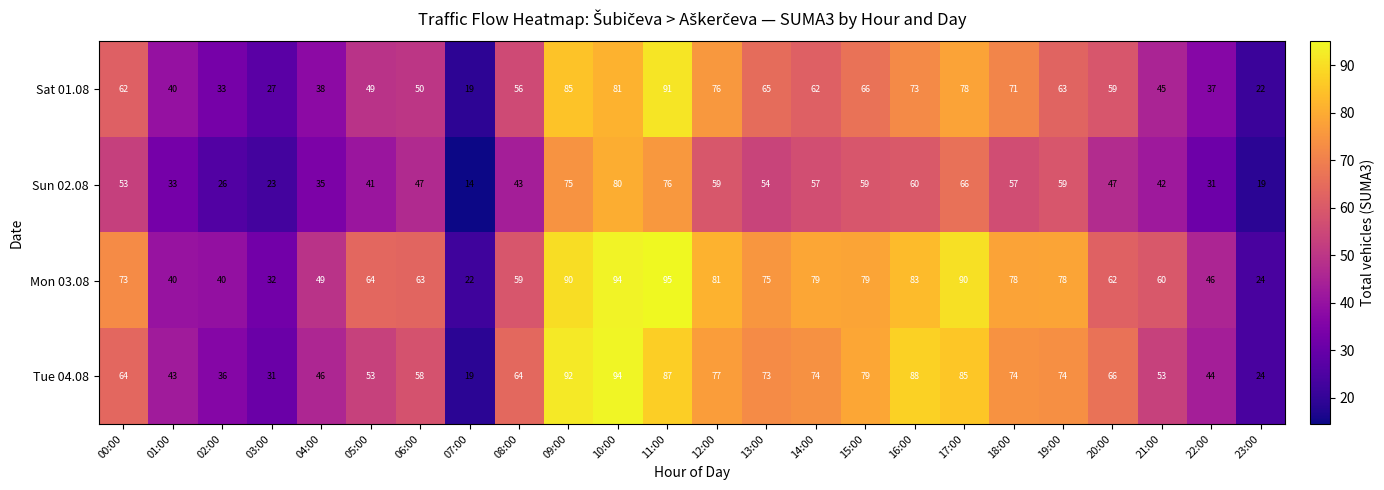

What is the spread (max minus min) of values at 03:00?

9